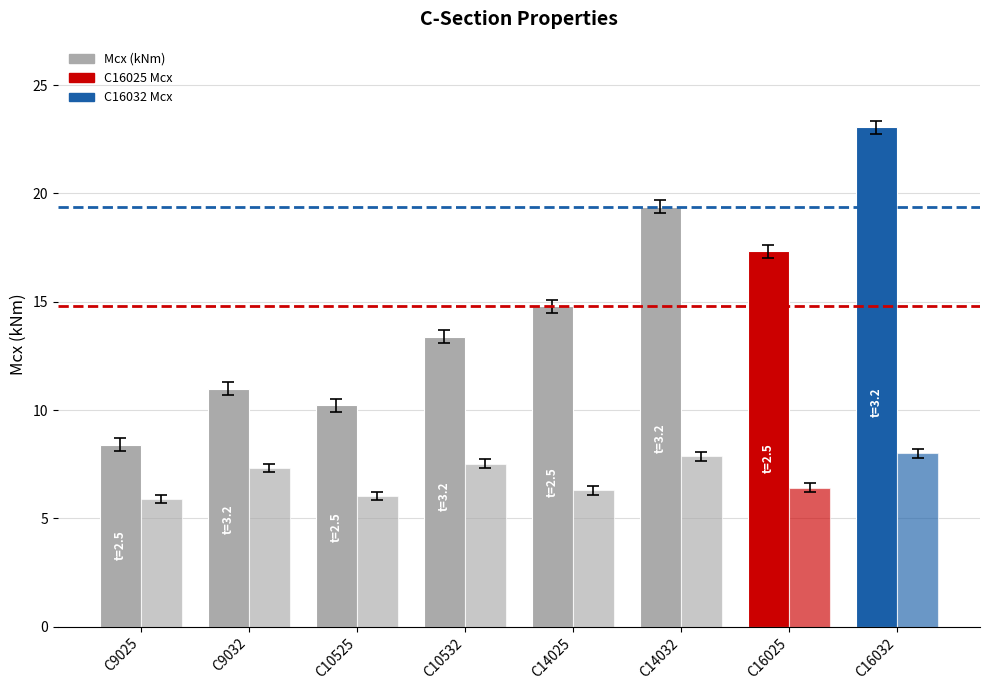

Does the chart contain stacked bars?

No